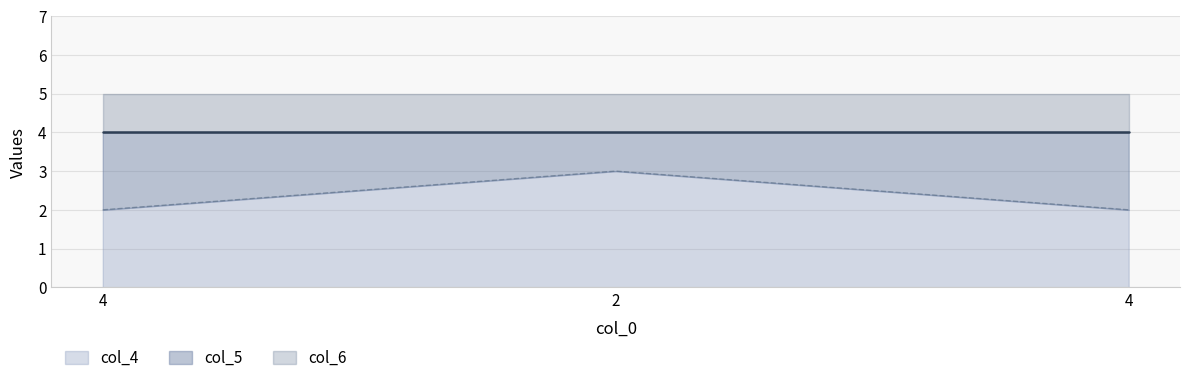

Rank the categories by col_5 value from lowest to highest.

4, 2, 4